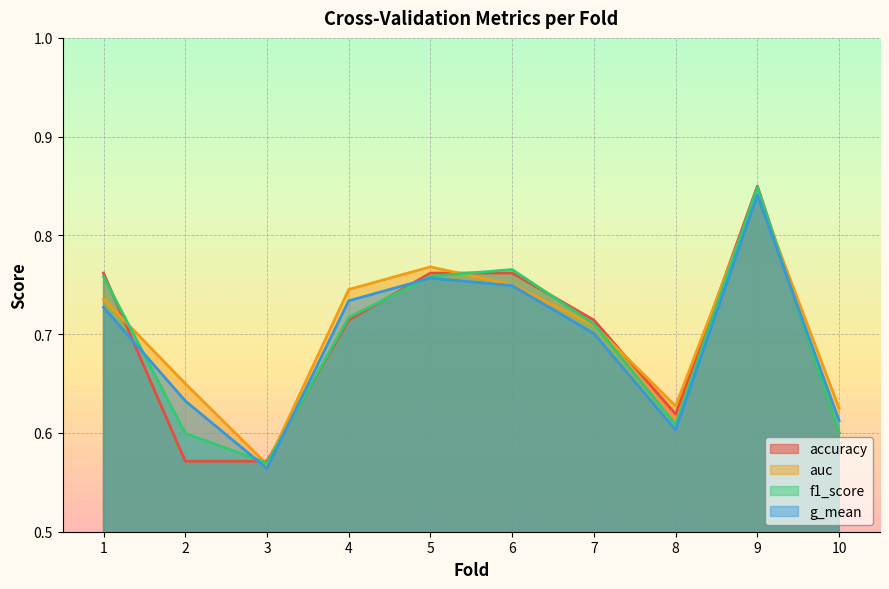

How many g_mean values are between 0 and 1?

10